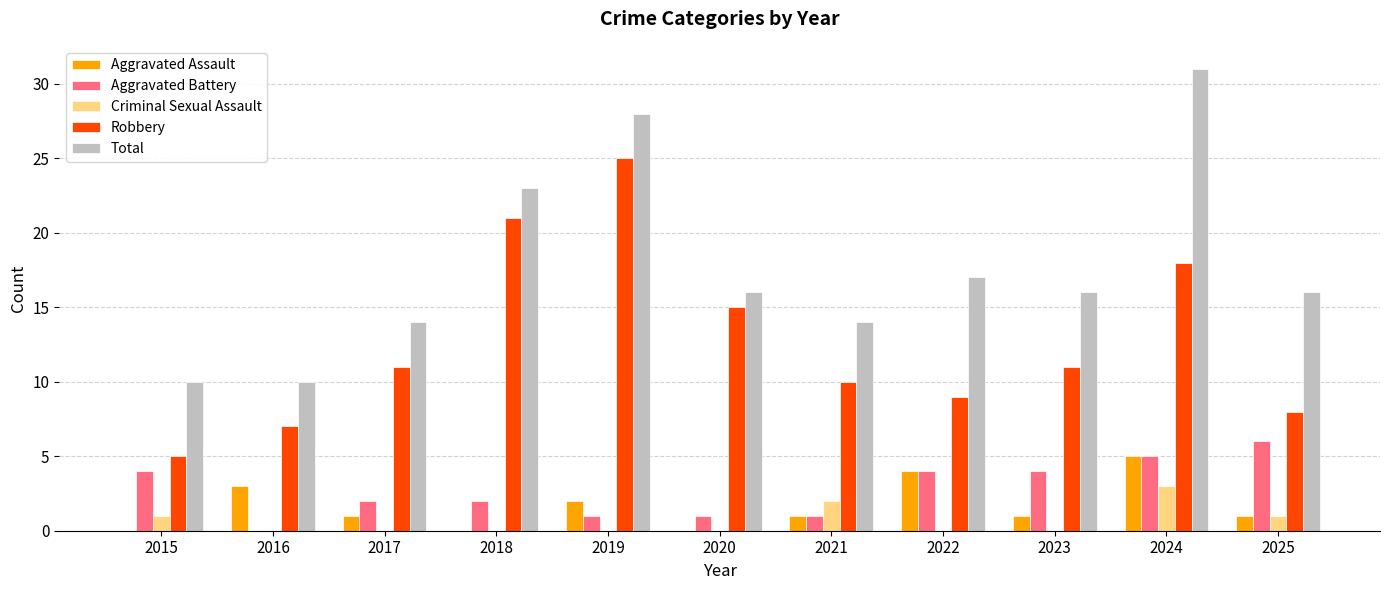

What is the difference between the Robbery values at 2025 and 2019?

17